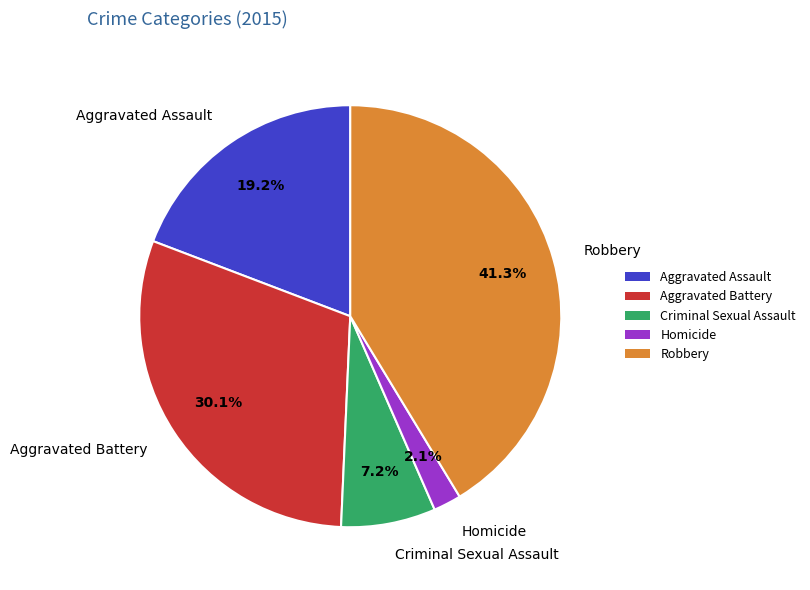

To the nearest percent, what percentage of the pie is Aggravated Assault?

19%